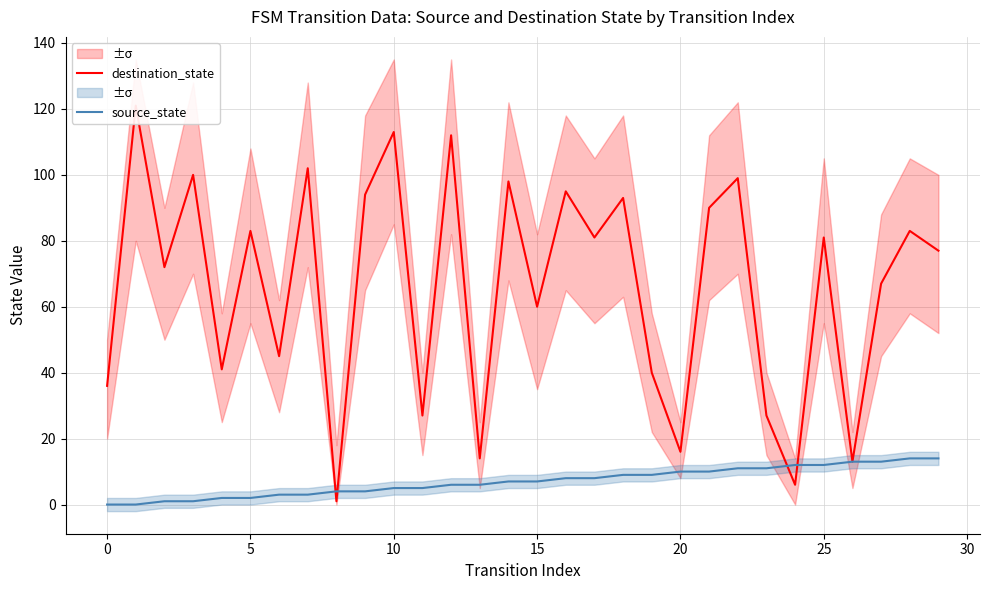

How many series are shown in this chart?

2